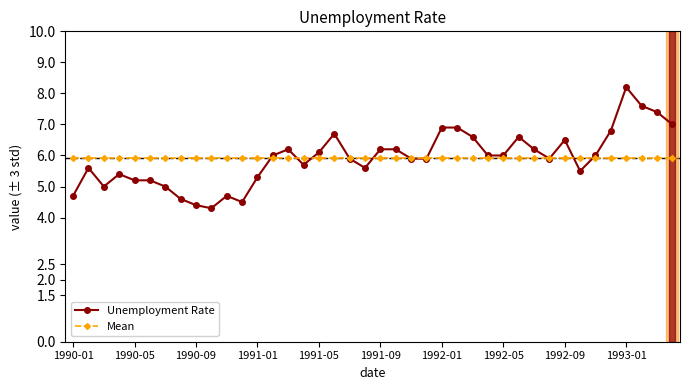

What is the value of the Unemployment Rate point at the 13th from the left?

5.3